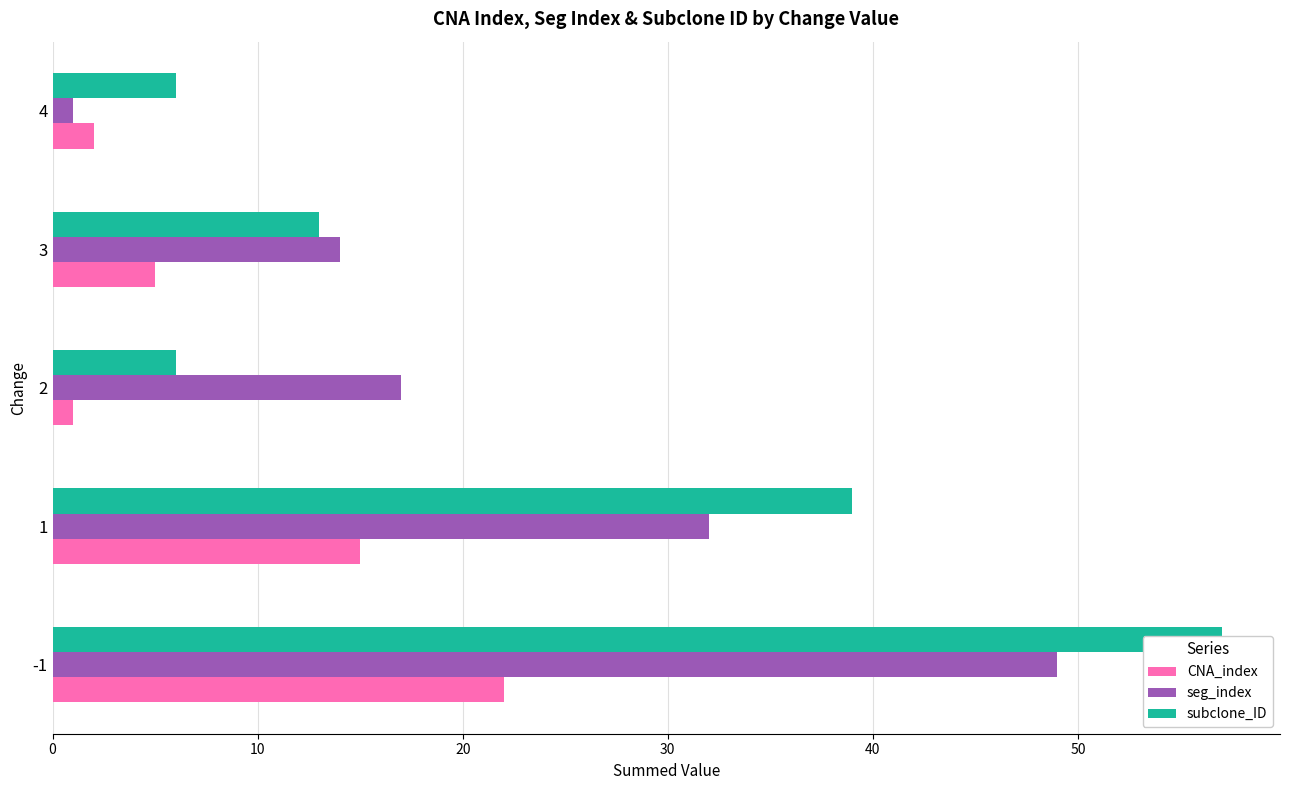

How many bars are there in total?

15